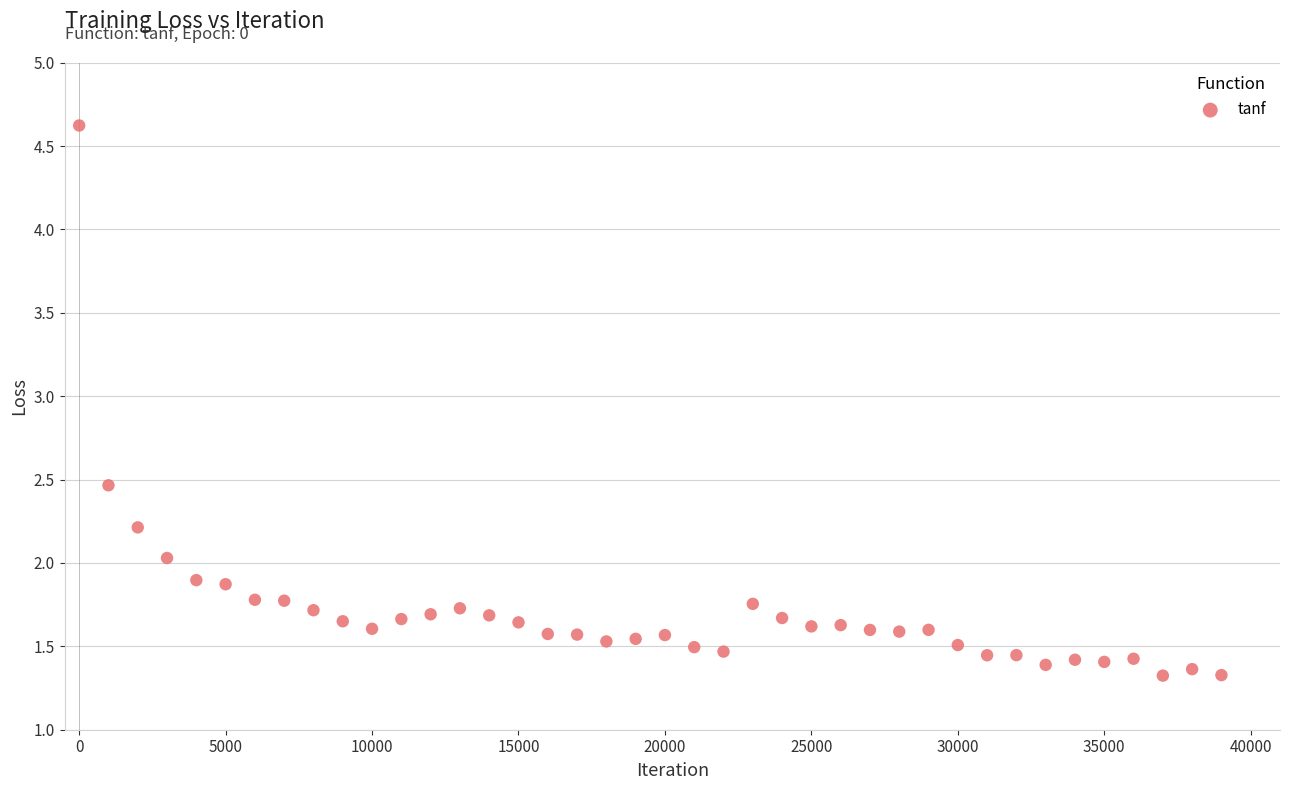

What is the range of Y values (max minus min)?

3.3